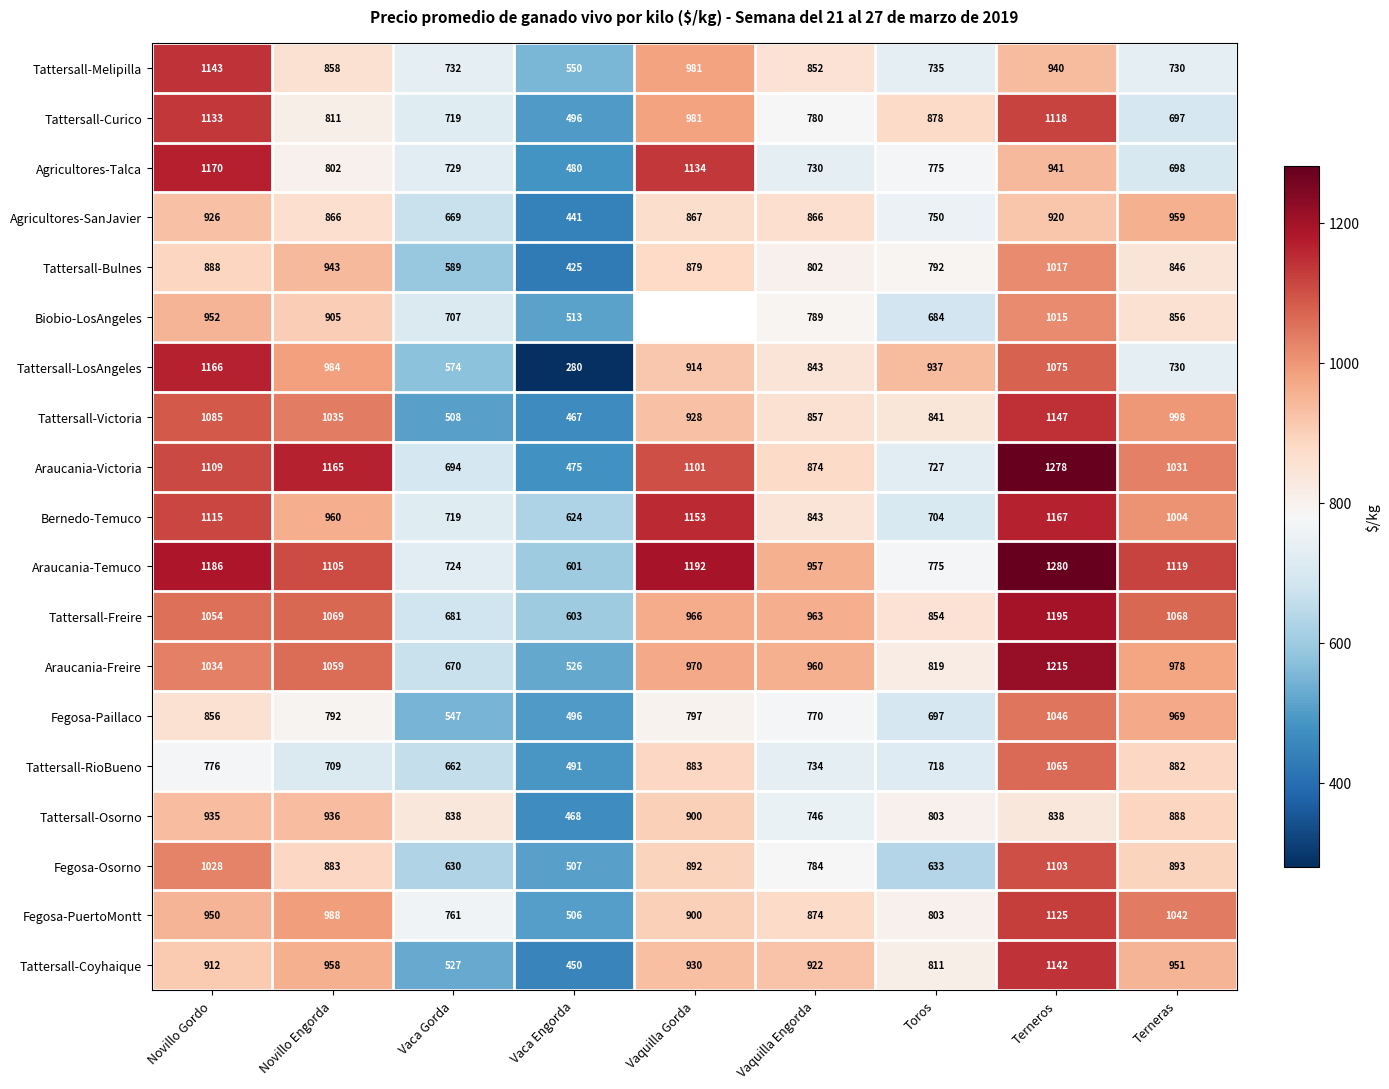

The value of Tattersall-Coyhaique at Toros is 811. True or false?

True